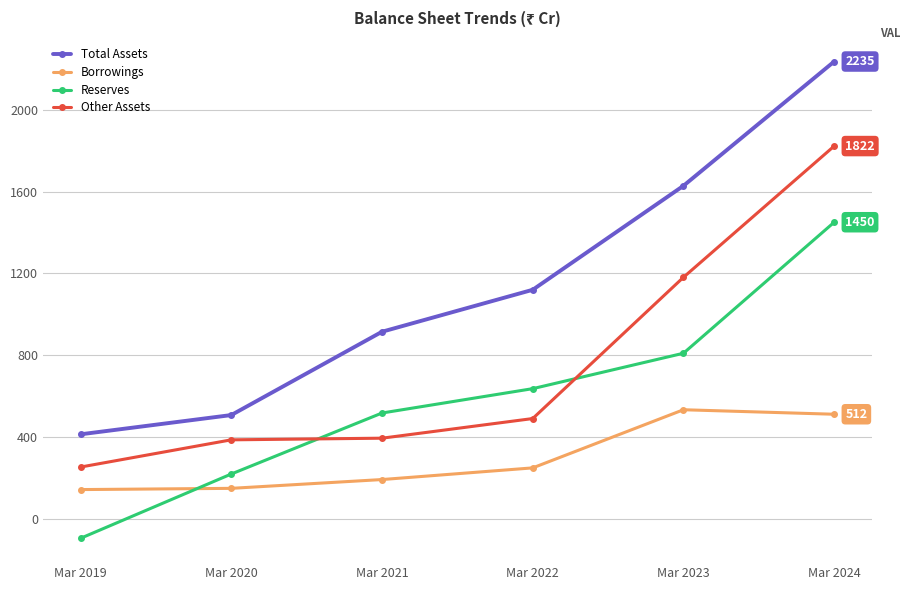

What is the average value of the Reserves series?

590